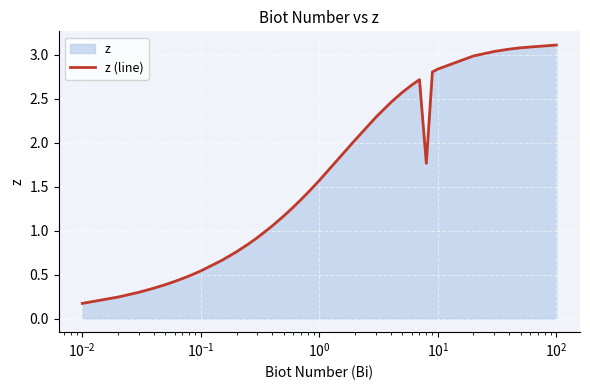

The value at 21 is 3.4. True or false?

False